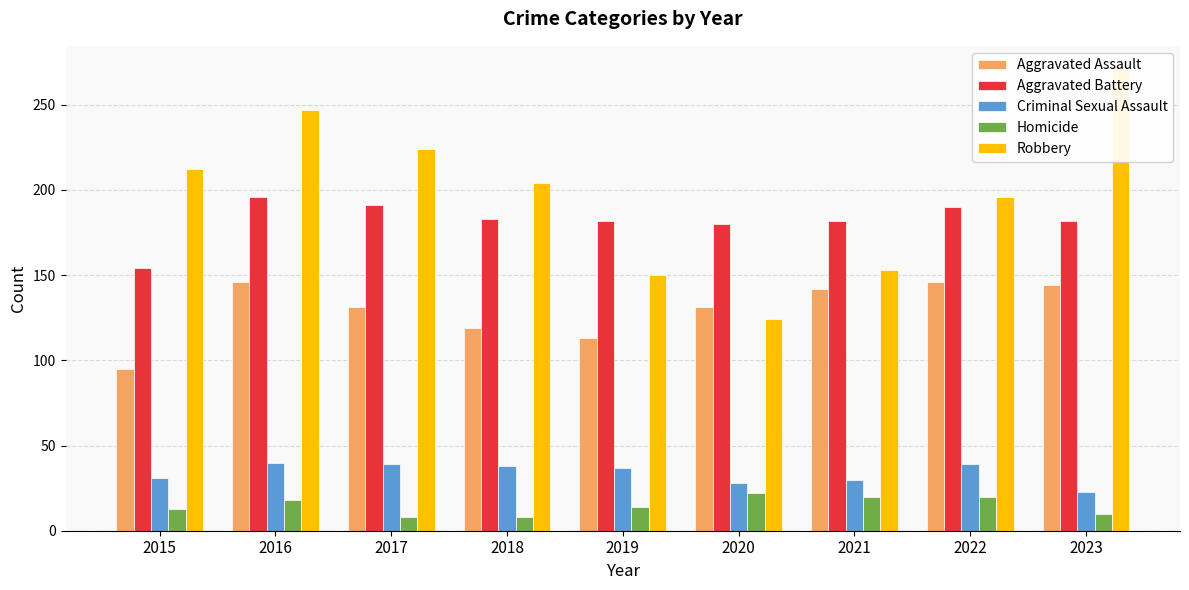

Which series has the widest spread of values?

Robbery